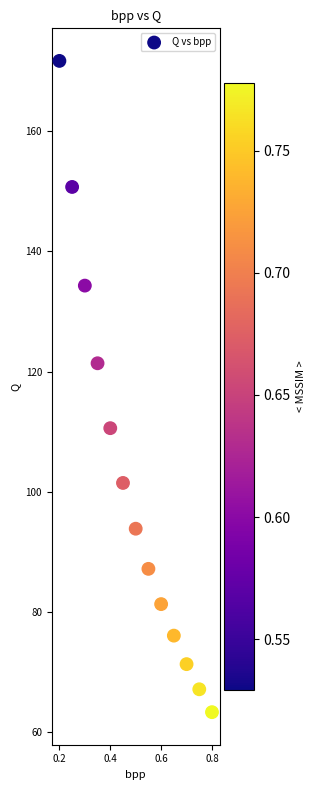

What Y value in the scatter plot is closest to 117?

121.4